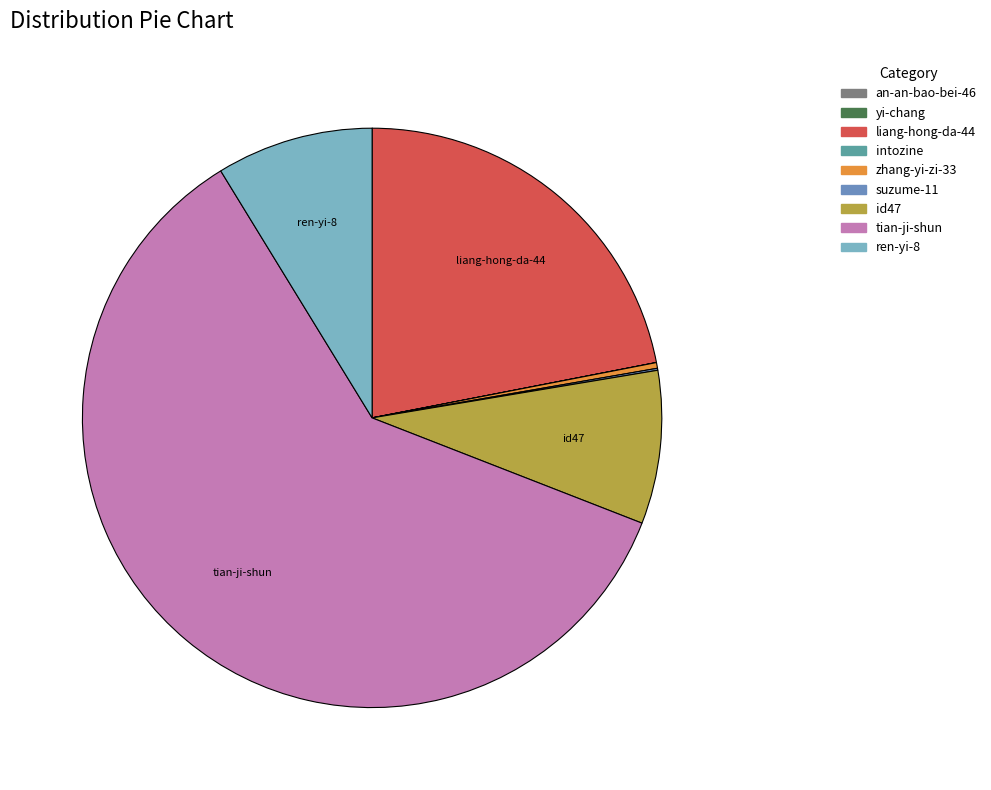

Which slice is the largest?

tian-ji-shun